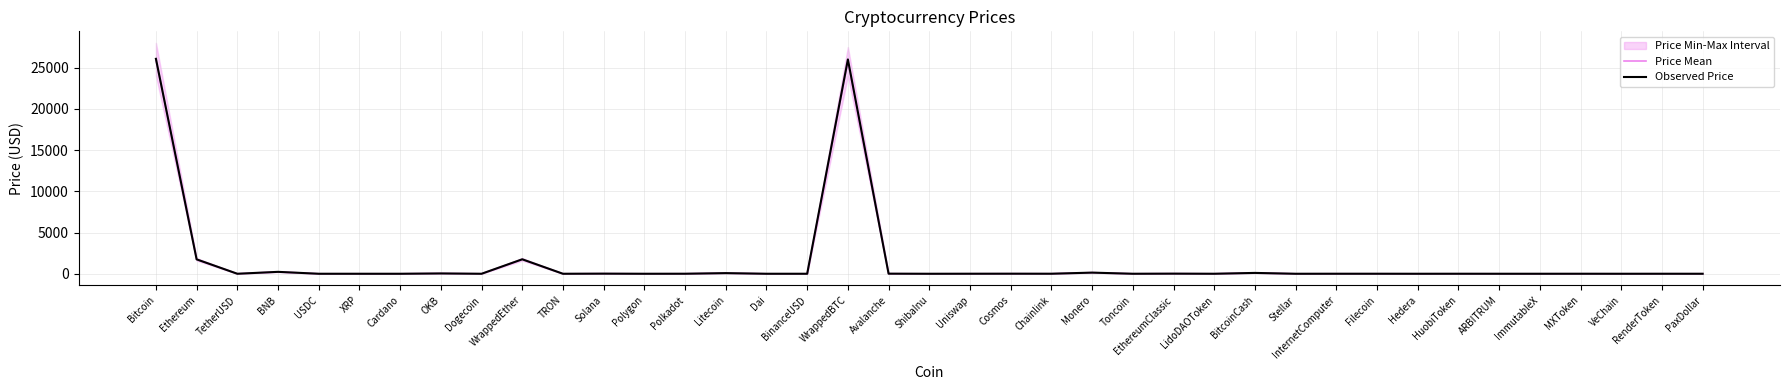

At which category does the chart reach its minimum across all series?

ShibaInu